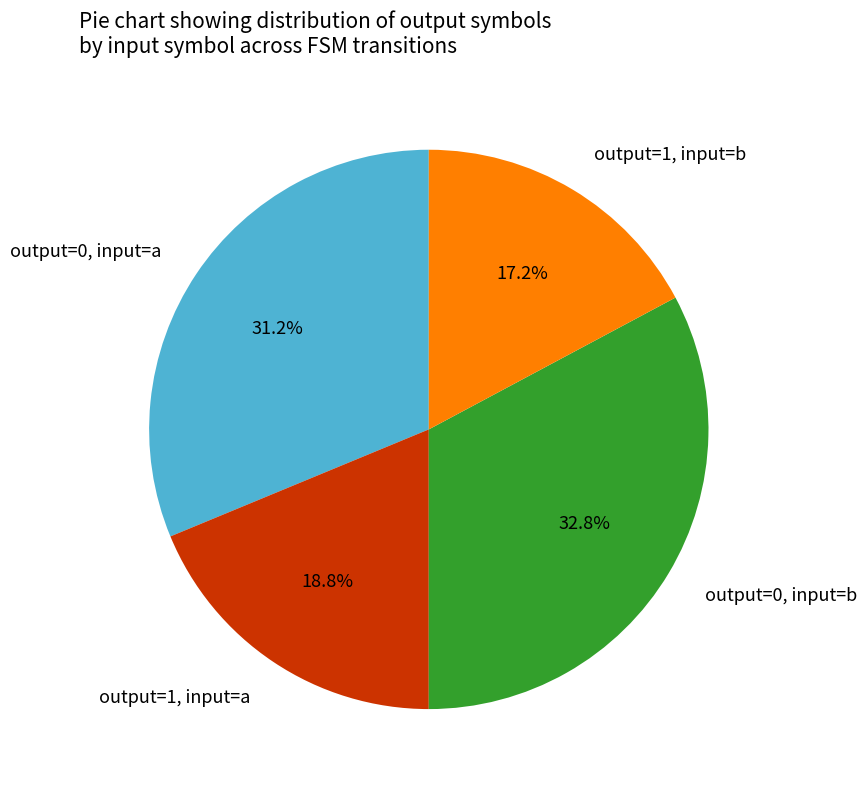

Combined, do output=1, input=b and output=1, input=a account for over 50%?

No